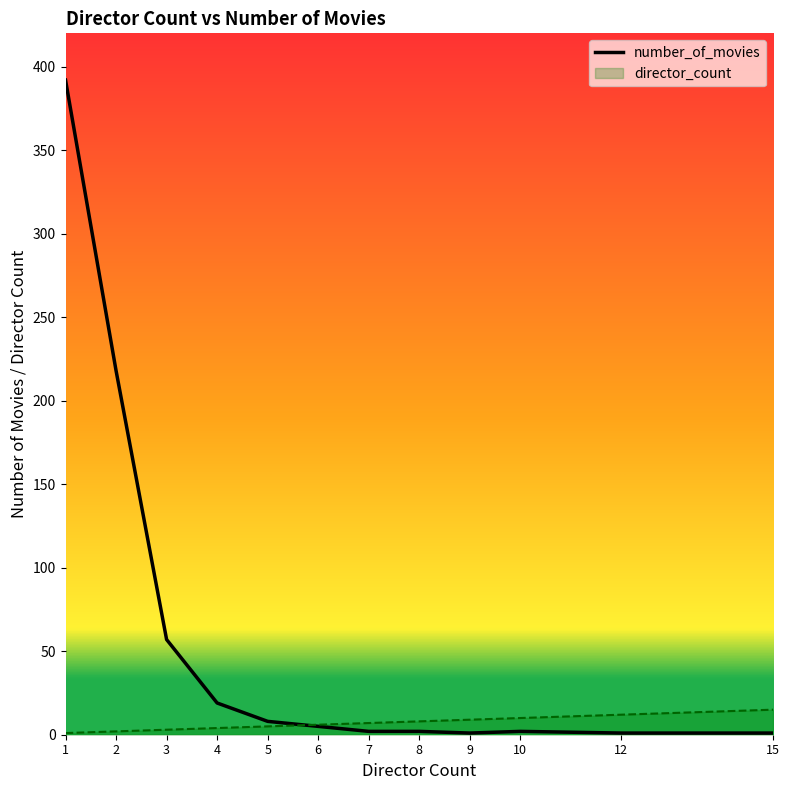

What is the sum of all number_of_movies values?

708